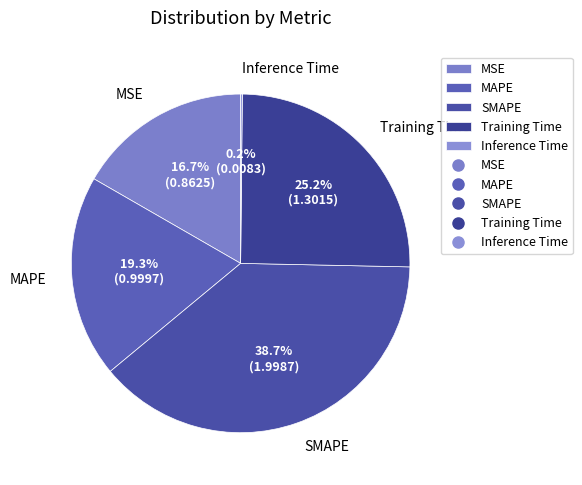

Between Training Time and MAPE, which is larger?

Training Time